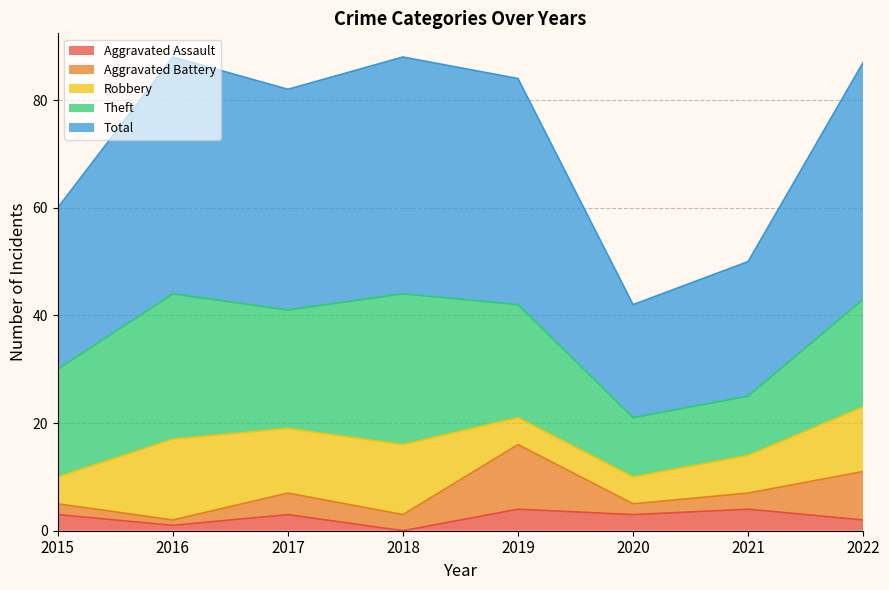

Rank the series at 2016 from highest to lowest value.

Total, Theft, Robbery, Aggravated Assault, Aggravated Battery